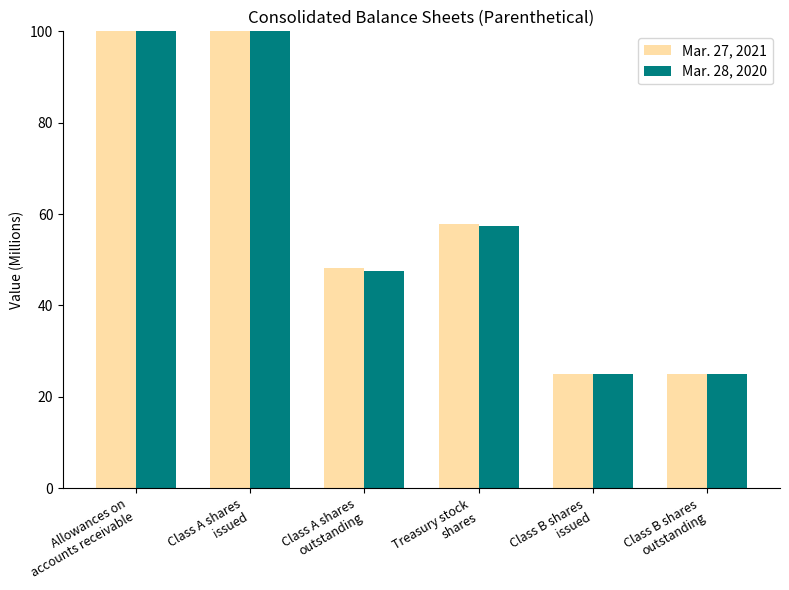

Where is Mar. 28, 2020 nearest to the value 150?

Class A shares
issued